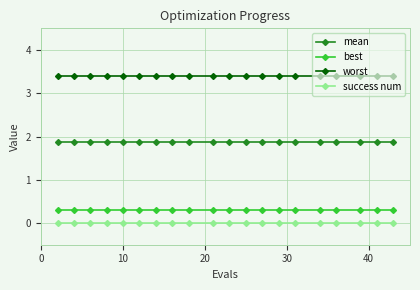

At how many categories does at least one series exceed 3?

20